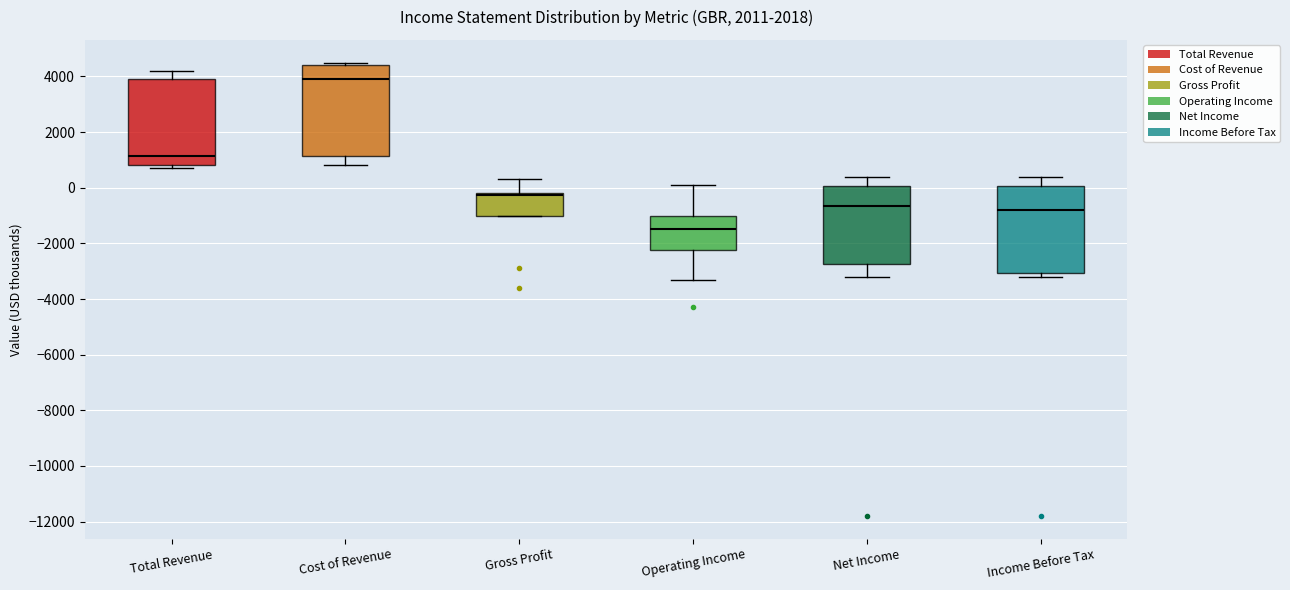

Which box's median line is the highest?

Cost of Revenue